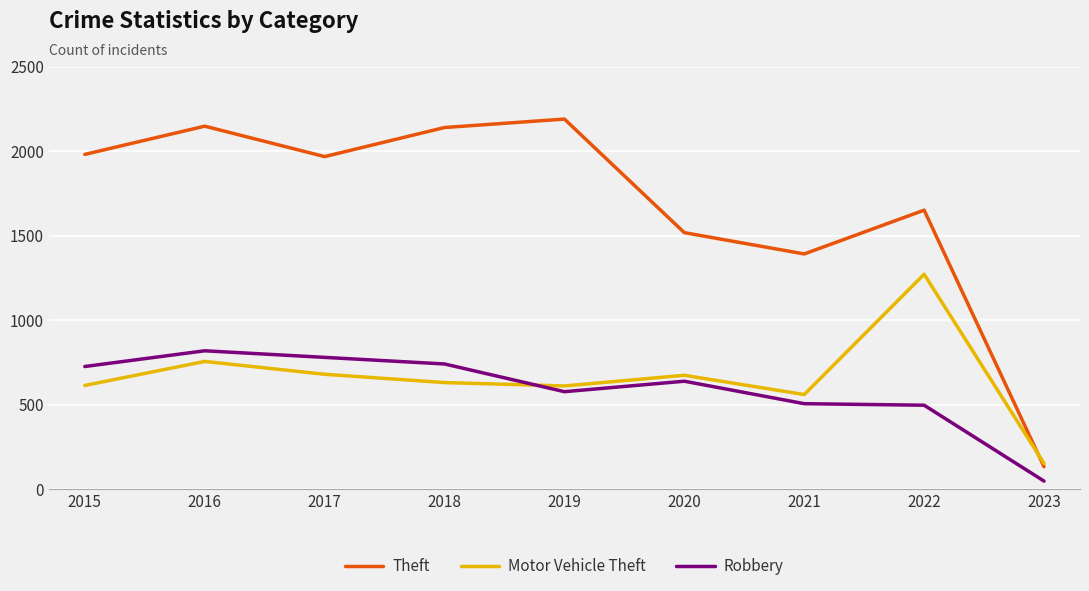

How many times do Motor Vehicle Theft and Robbery cross each other?

1